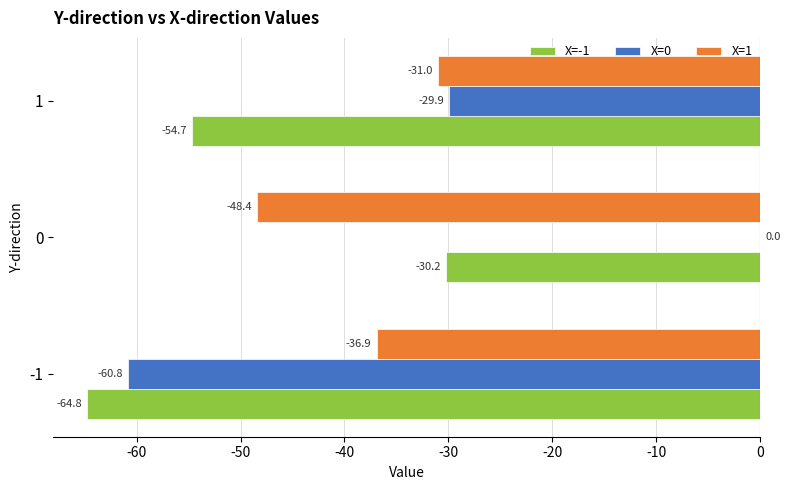

Is the value of X=1 at 0 greater than the value of X=0 at 0?

No